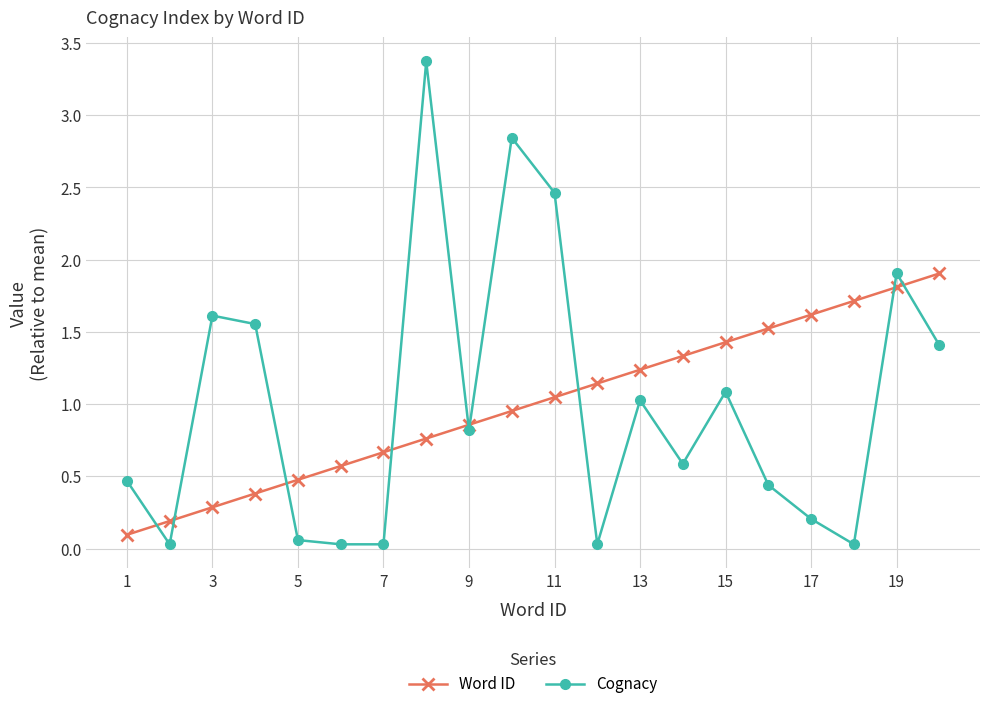

Which series has the widest spread of values?

Cognacy